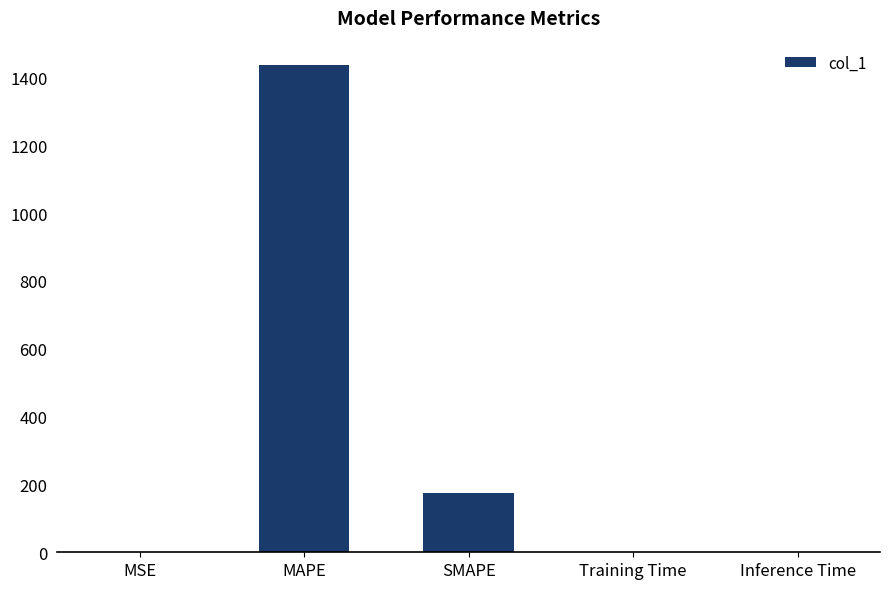

At which category does the chart reach its peak across all series?

MAPE